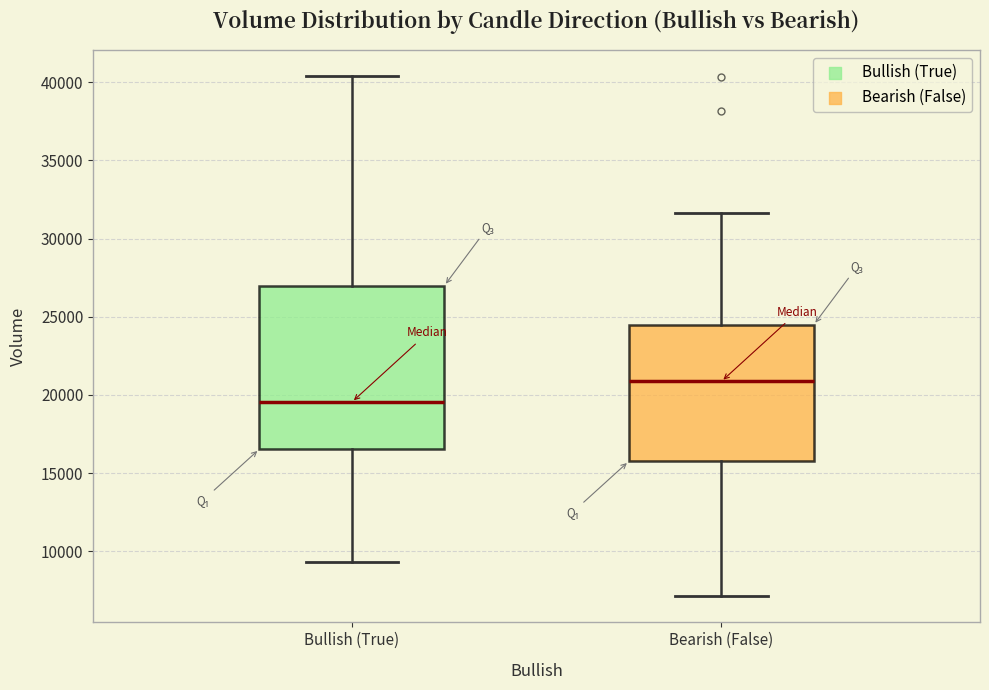

Where is the upper edge of the box for Bearish (False) on the y-axis? The values are not printed on the chart, so give them approximately, as read against the axis.

24500